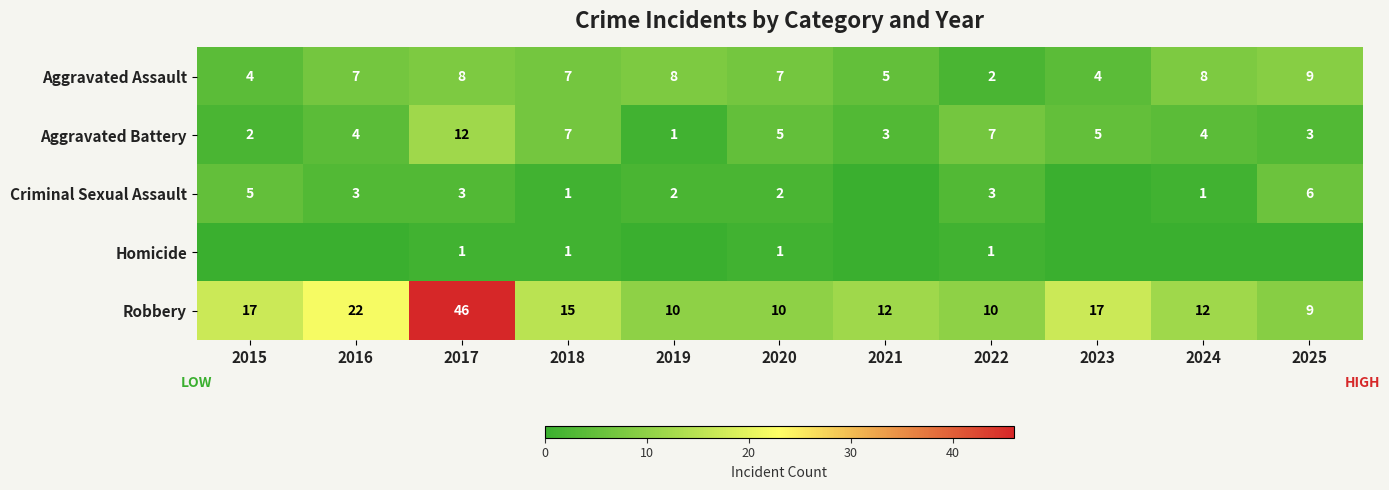

The value of Robbery at 2019 is 10. True or false?

True